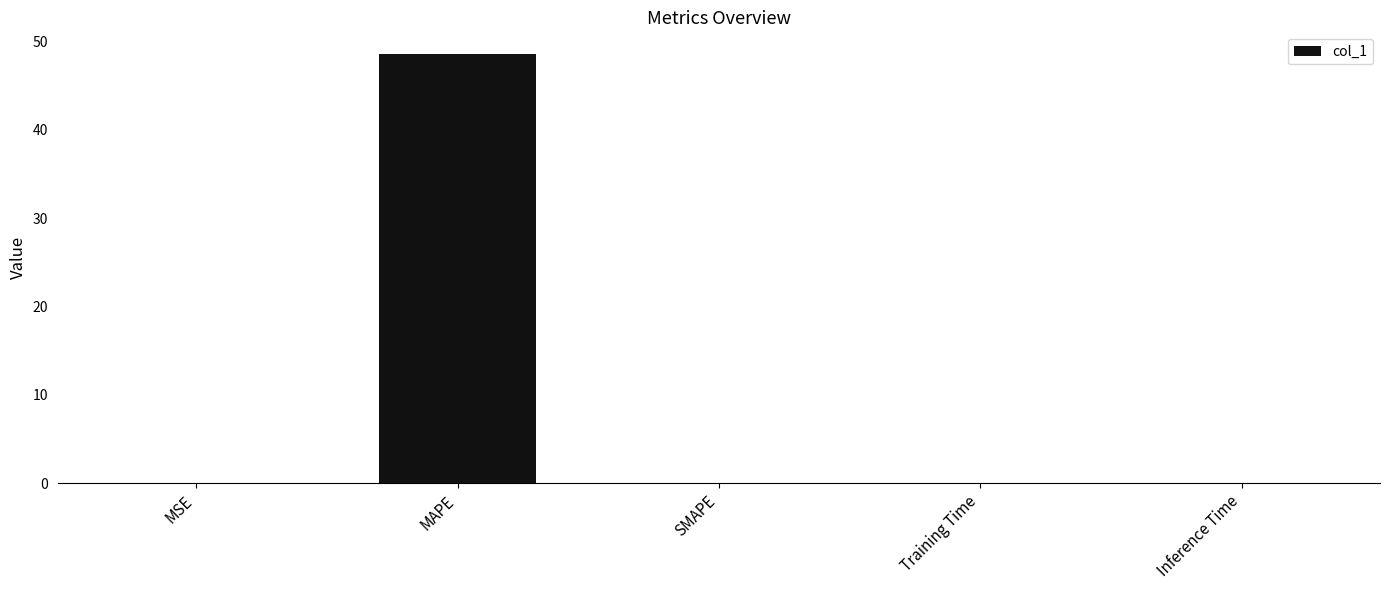

The chart shows a value of 27.2 at MAPE. True or false?

False